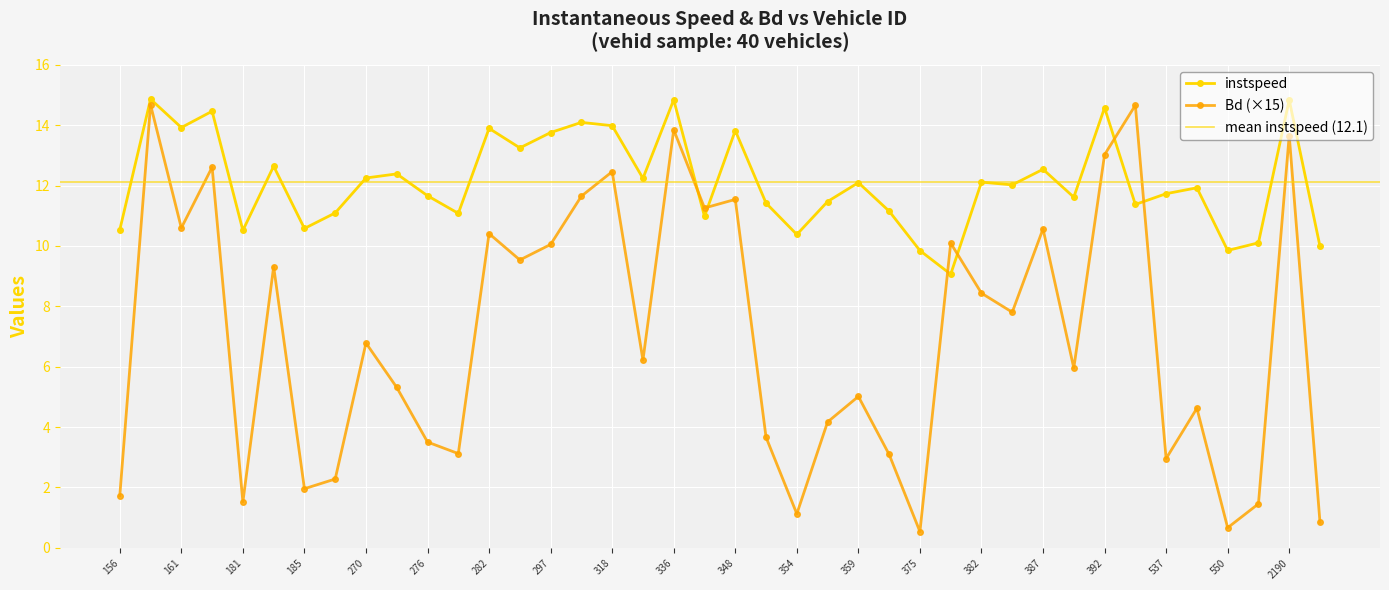

The value of instspeed at 285 is 13.2. True or false?

True